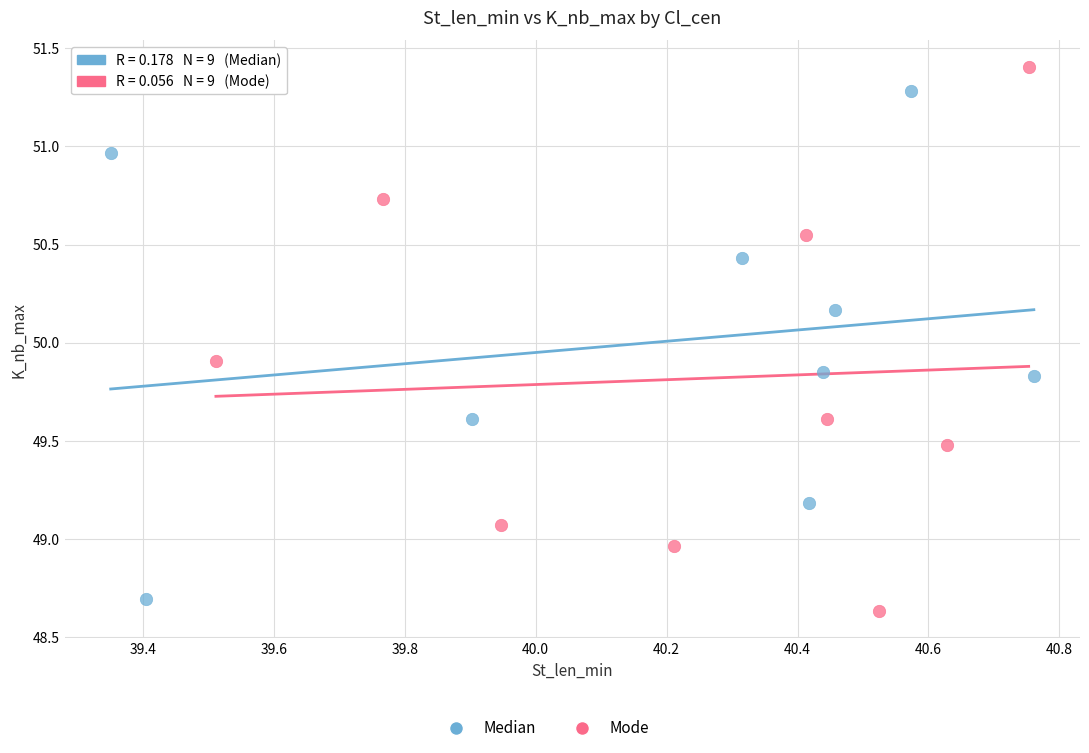

Which series reaches the maximum Y coordinate?

Mode